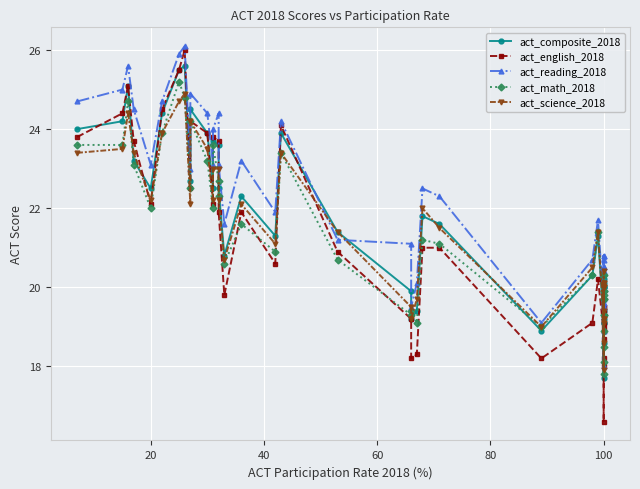

Reading left to right, what are all the values shown in this chart?

act_composite_2018: 24.0	24.2	25.1	23.2	22.5	24.4	25.5	25.6	22.7	24.5	23.9	22.5	23.7	23.6	22.5	20.8	22.3	21.3	23.9	21.4	19.9	19.2	19.4	21.8	21.6	18.9	20.3	21.3	19.1	19.4	20.2	19.2	18.6	20.0	20.0	20.1	17.7	19.1	20.3	20.0
act_english_2018: 23.8	24.4	25.1	23.7	22.1	24.5	25.5	26.0	22.5	24.2	23.9	22.1	23.8	23.7	21.9	19.8	21.9	20.6	24.1	20.9	19.2	18.2	18.3	21.0	21.0	18.2	19.1	20.2	18.9	19.1	19.9	19.0	18.2	19.5	18.7	19.4	16.6	18.0	19.3	19.5
act_reading_2018: 24.7	25.0	25.6	24.5	23.1	24.7	25.9	26.1	23.0	24.9	24.4	23.1	24.0	24.4	23.1	21.6	23.2	21.9	24.2	21.2	21.1	19.5	20.1	22.5	22.3	19.1	20.7	21.7	19.5	19.7	20.8	19.6	18.9	20.5	20.7	20.4	18.0	19.5	20.8	20.5
act_math_2018: 23.6	23.6	24.7	23.1	22.0	23.9	25.2	24.8	22.5	24.2	23.2	22.0	23.6	22.7	22.3	20.6	21.6	20.9	23.4	20.7	19.3	19.4	19.1	21.2	21.1	19.0	20.3	21.4	19.3	18.9	19.7	18.5	18.1	19.7	19.9	19.8	17.8	19.3	20.3	19.9
act_science_2018: 23.4	23.5	24.4	23.4	22.2	23.9	24.7	24.9	22.1	24.2	23.5	22.2	23.0	23.0	22.2	20.7	22.1	21.1	23.4	21.4	19.5	19.2	19.7	22.0	21.5	19.0	20.5	21.4	19.2	19.4	20.1	19.1	18.6	20.0	20.0	20.1	17.9	19.2	20.4	20.0